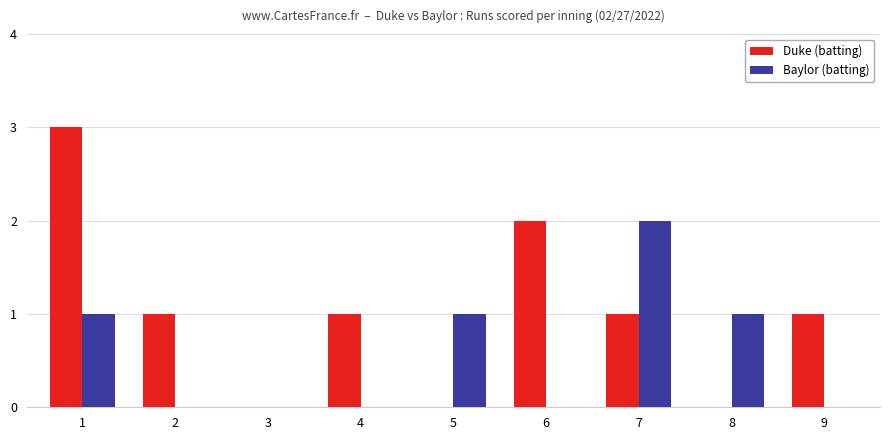

What value does the Duke (batting) series have at 1?

3